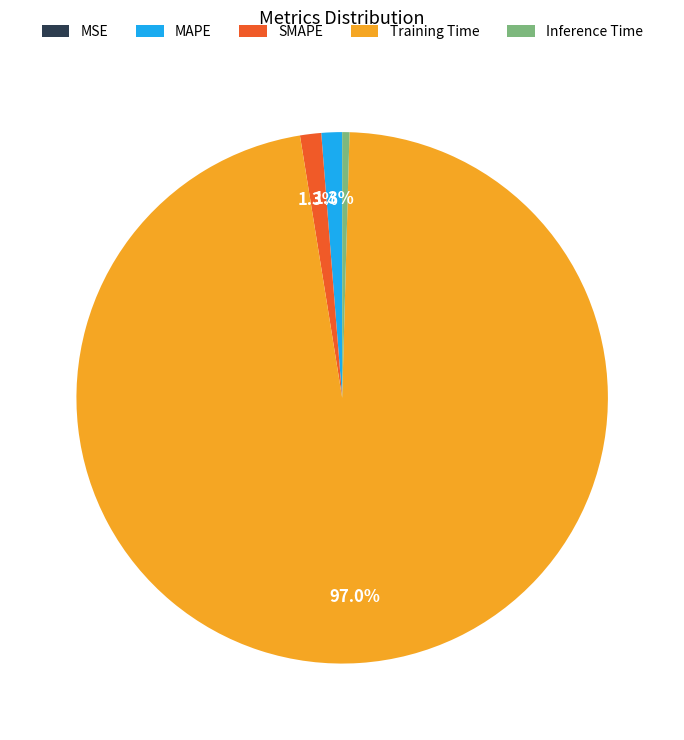

What portion of the pie excludes MAPE?

98.7%